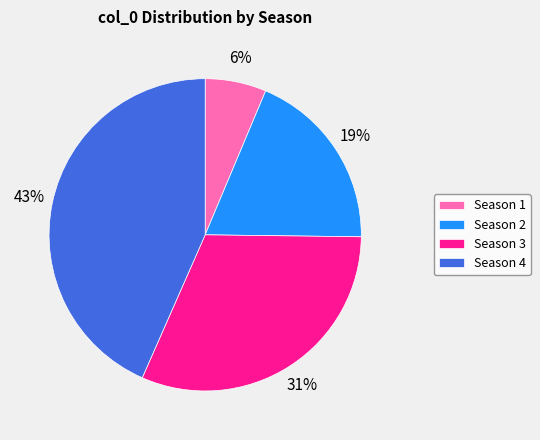

Which category has the smallest portion of the pie?

Season 1